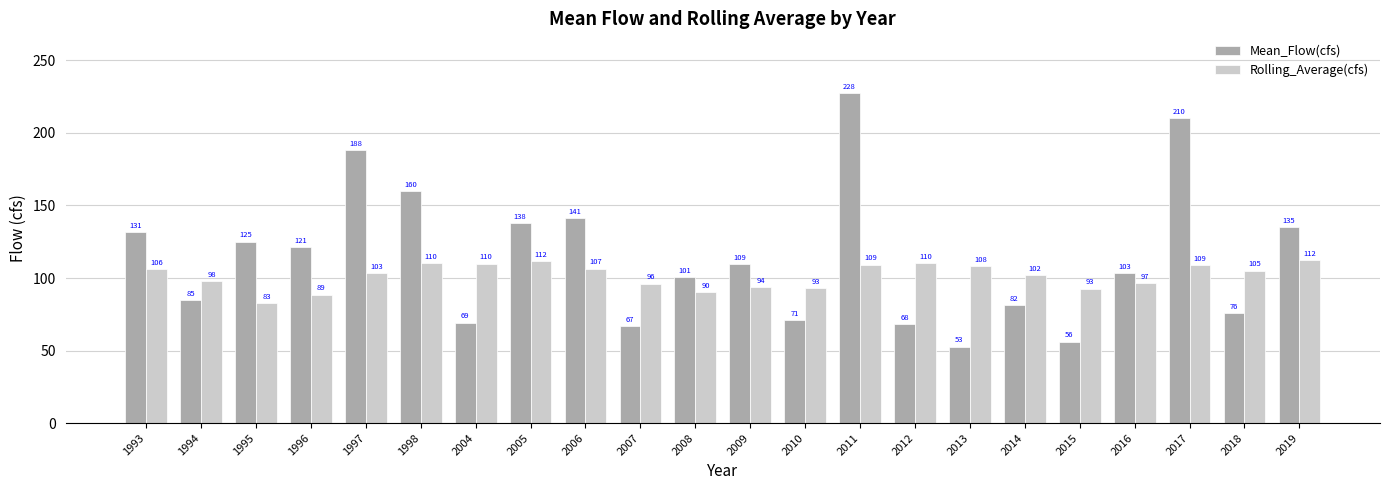

Which label corresponds to the largest value in the chart?

2011